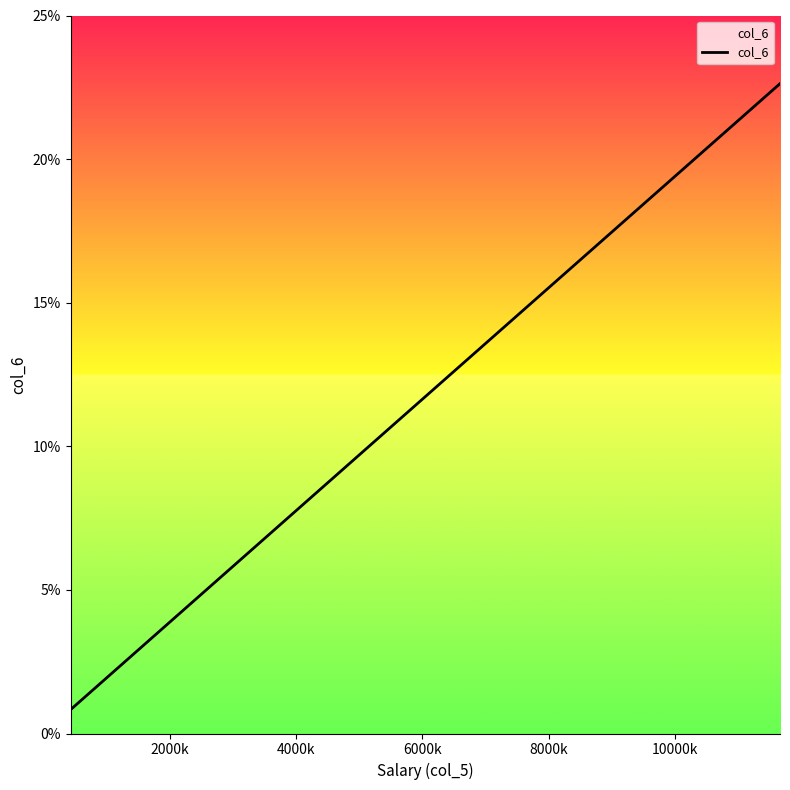

What is the greatest value displayed?

22.6